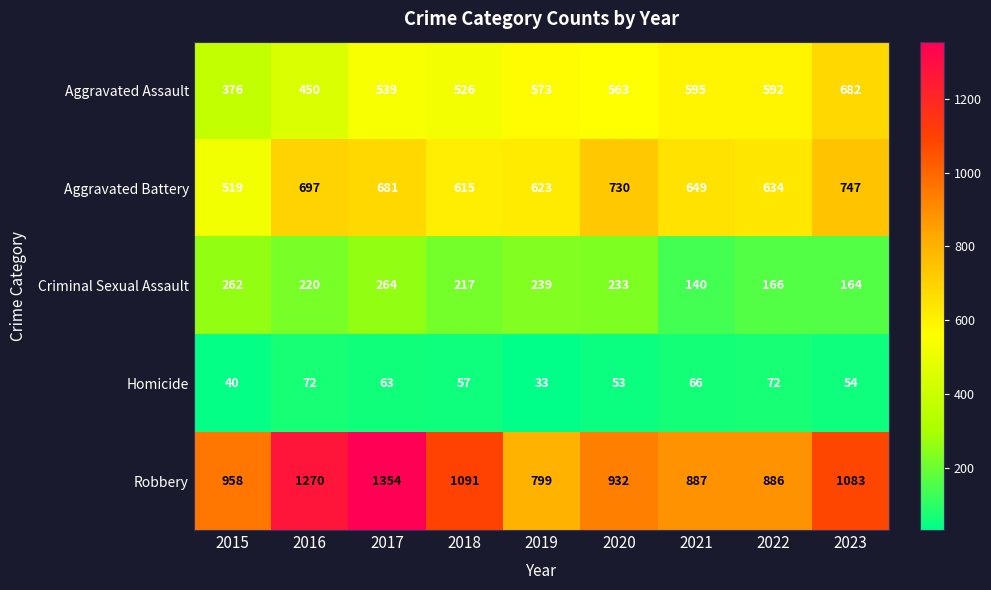

What is the difference between the highest and lowest values at 2021?

821